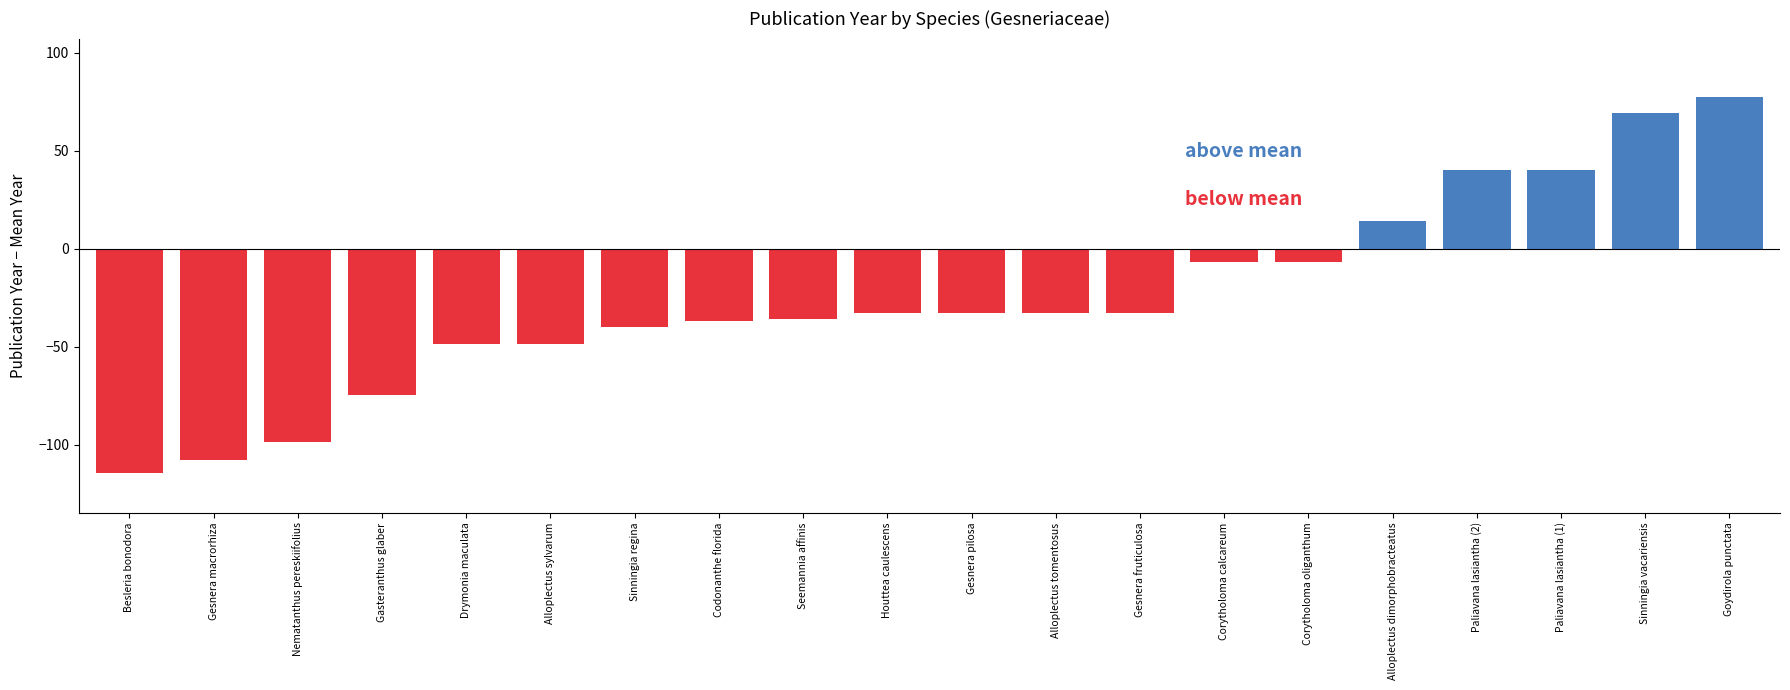

Is it true that the value at Goydirola punctata is 1173?

False